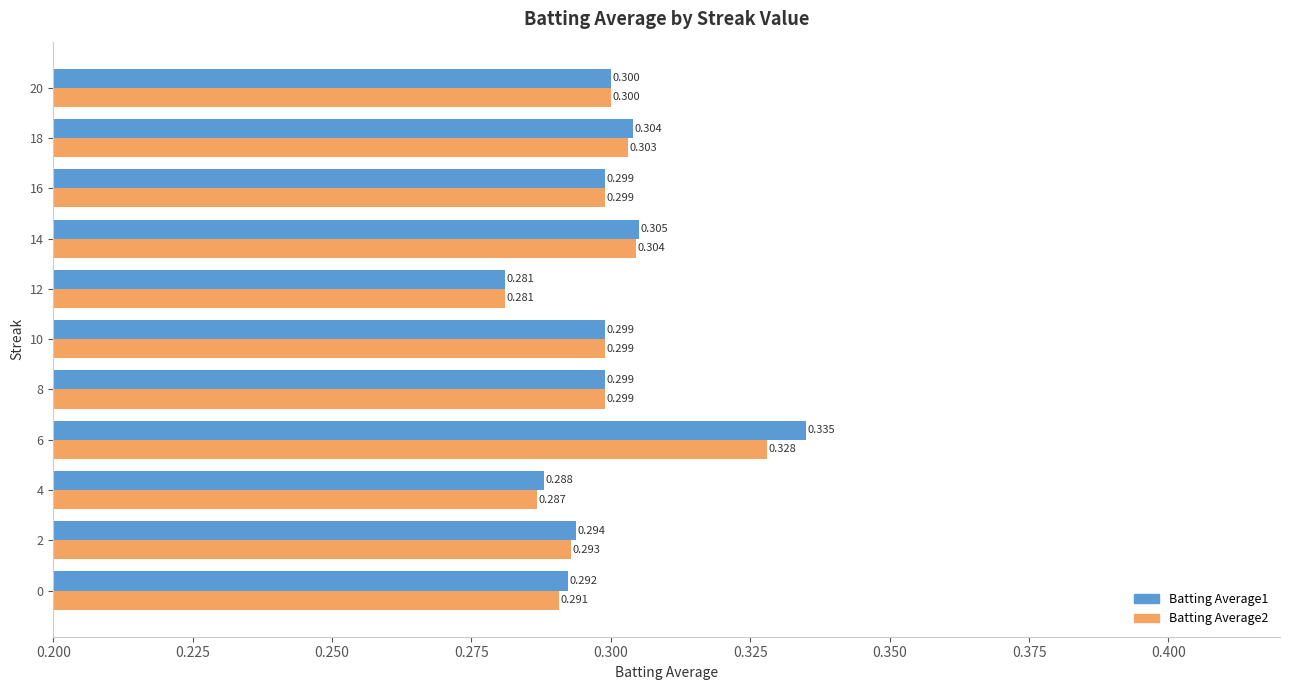

Is the value of Batting Average2 at 2 greater than the value of Batting Average1 at 4?

Yes